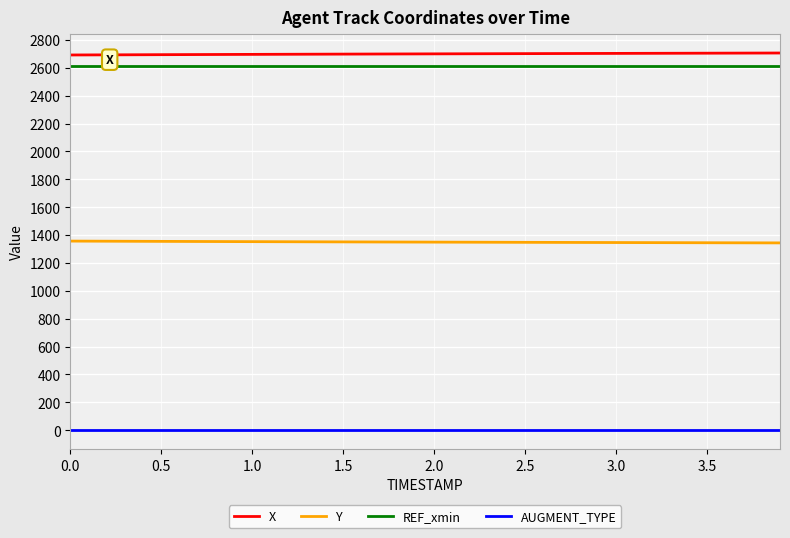

What is the lowest value of the REF_xmin series?

2610.0